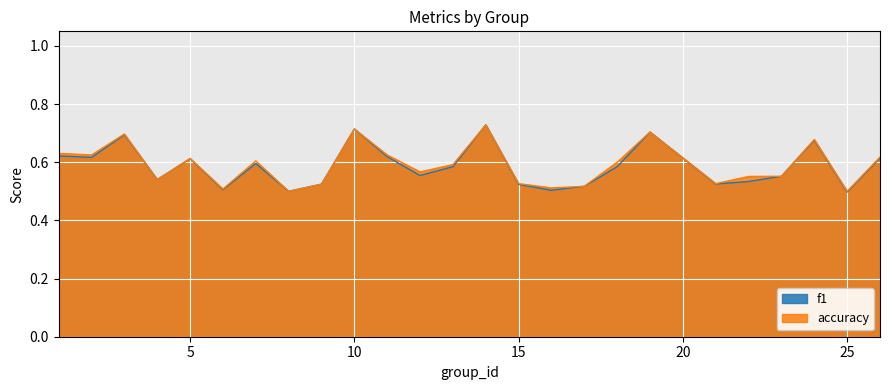

What is the sum of all f1 values?

14.6